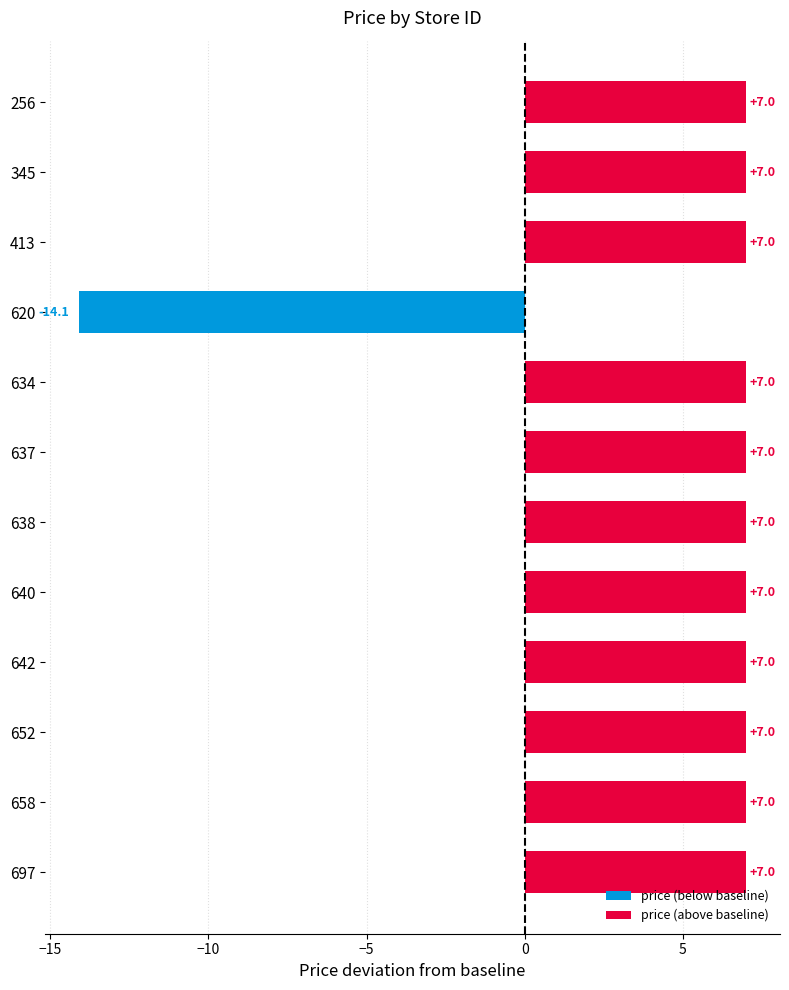

Reading top to bottom, list all the values displayed in this chart.

256=7.0	345=7.0	413=7.0	620=-14.1	634=7.0	637=7.0	638=7.0	640=7.0	642=7.0	652=7.0	658=7.0	697=7.0